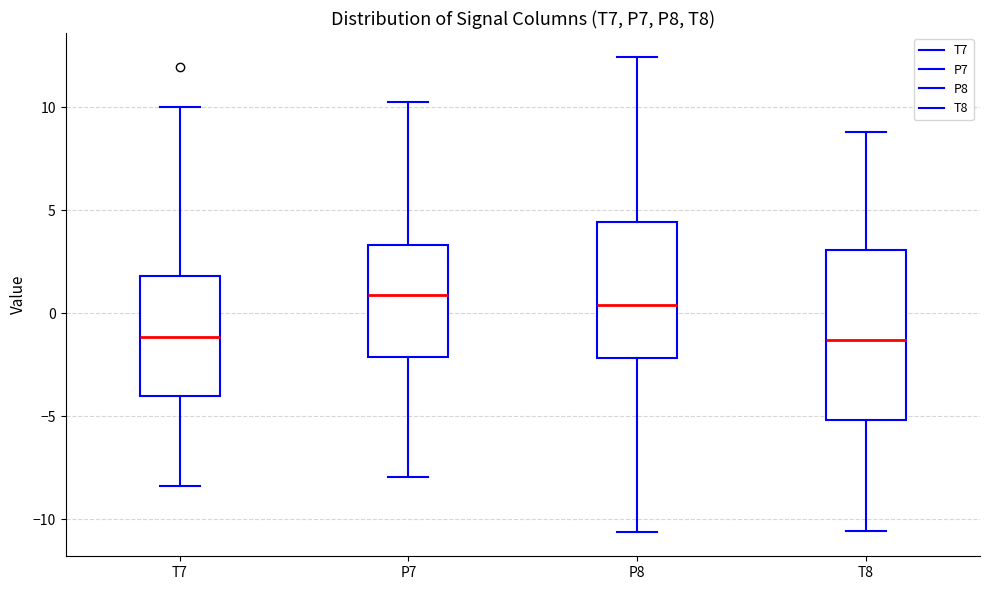

Which box is the tallest, from its lower edge to its upper edge?

T8